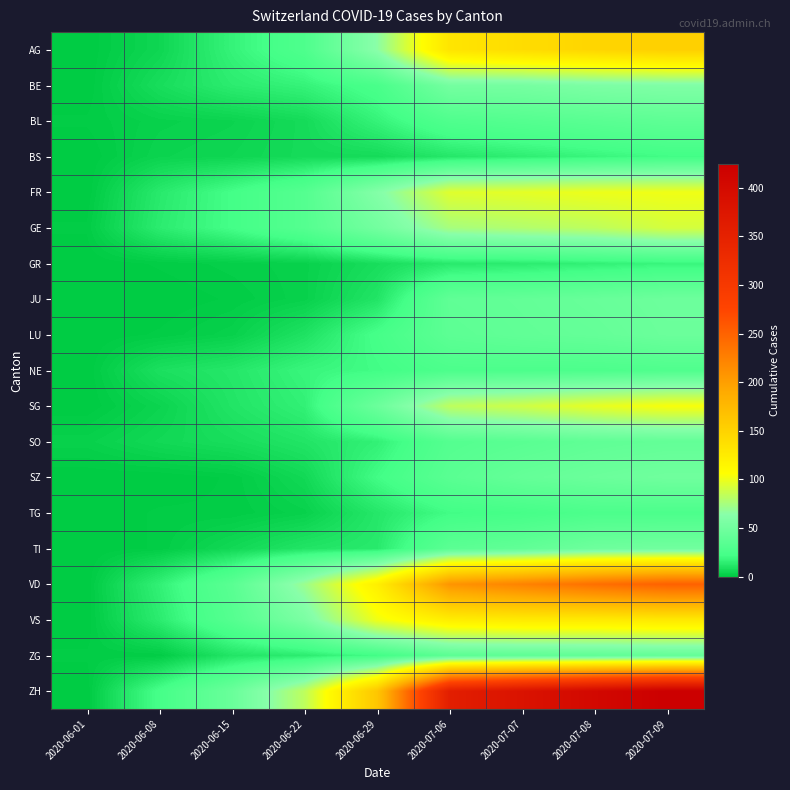

Reading right to left, transcribe all the data shown in this chart.

AG: 2020-07-09=153	2020-07-08=147	2020-07-07=140	2020-07-06=132	2020-06-29=65	2020-06-22=28	2020-06-15=17	2020-06-08=5	2020-06-01=0
BE: 2020-07-09=59	2020-07-08=57	2020-07-07=53	2020-07-06=52	2020-06-29=25	2020-06-22=17	2020-06-15=14	2020-06-08=8	2020-06-01=0
BL: 2020-07-09=38	2020-07-08=35	2020-07-07=32	2020-07-06=29	2020-06-29=17	2020-06-22=7	2020-06-15=4	2020-06-08=3	2020-06-01=1
BS: 2020-07-09=21	2020-07-08=18	2020-07-07=15	2020-07-06=12	2020-06-29=7	2020-06-22=7	2020-06-15=5	2020-06-08=4	2020-06-01=0
FR: 2020-07-09=101	2020-07-08=100	2020-07-07=97	2020-07-06=95	2020-06-29=61	2020-06-22=32	2020-06-15=22	2020-06-08=13	2020-06-01=0
GE: 2020-07-09=91	2020-07-08=83	2020-07-07=79	2020-07-06=75	2020-06-29=51	2020-06-22=32	2020-06-15=22	2020-06-08=14	2020-06-01=1
GR: 2020-07-09=18	2020-07-08=16	2020-07-07=14	2020-07-06=13	2020-06-29=8	2020-06-22=3	2020-06-15=2	2020-06-08=1	2020-06-01=0
JU: 2020-07-09=47	2020-07-08=44	2020-07-07=41	2020-07-06=39	2020-06-29=11	2020-06-22=3	2020-06-15=1	2020-06-08=0	2020-06-01=0
LU: 2020-07-09=46	2020-07-08=42	2020-07-07=40	2020-07-06=37	2020-06-29=23	2020-06-22=10	2020-06-15=3	2020-06-08=1	2020-06-01=0
NE: 2020-07-09=29	2020-07-08=27	2020-07-07=27	2020-07-06=27	2020-06-29=21	2020-06-22=18	2020-06-15=12	2020-06-08=9	2020-06-01=0
SG: 2020-07-09=104	2020-07-08=98	2020-07-07=89	2020-07-06=83	2020-06-29=46	2020-06-22=16	2020-06-15=11	2020-06-08=4	2020-06-01=0
SO: 2020-07-09=41	2020-07-08=39	2020-07-07=35	2020-07-06=32	2020-06-29=16	2020-06-22=11	2020-06-15=8	2020-06-08=6	2020-06-01=3
SZ: 2020-07-09=49	2020-07-08=46	2020-07-07=42	2020-07-06=35	2020-06-29=21	2020-06-22=6	2020-06-15=1	2020-06-08=0	2020-06-01=0
TG: 2020-07-09=27	2020-07-08=27	2020-07-07=23	2020-07-06=21	2020-06-29=12	2020-06-22=3	2020-06-15=1	2020-06-08=1	2020-06-01=0
TI: 2020-07-09=50	2020-07-08=48	2020-07-07=40	2020-07-06=36	2020-06-29=13	2020-06-22=11	2020-06-15=6	2020-06-08=1	2020-06-01=0
VD: 2020-07-09=252	2020-07-08=240	2020-07-07=224	2020-07-06=208	2020-06-29=121	2020-06-22=71	2020-06-15=35	2020-06-08=16	2020-06-01=0
VS: 2020-07-09=128	2020-07-08=126	2020-07-07=126	2020-07-06=123	2020-06-29=101	2020-06-22=56	2020-06-15=32	2020-06-08=14	2020-06-01=0
ZG: 2020-07-09=41	2020-07-08=39	2020-07-07=38	2020-07-06=36	2020-06-29=21	2020-06-22=14	2020-06-15=11	2020-06-08=1	2020-06-01=1
ZH: 2020-07-09=424	2020-07-08=405	2020-07-07=382	2020-07-06=357	2020-06-29=162	2020-06-22=83	2020-06-15=45	2020-06-08=23	2020-06-01=0